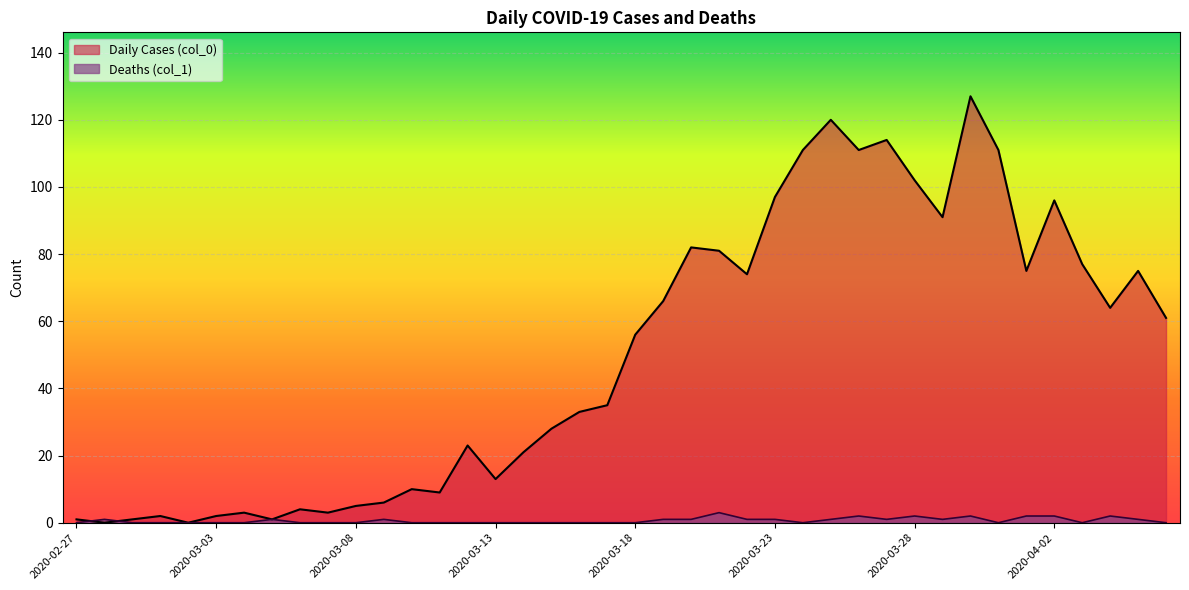

Between which two adjacent categories do Daily Cases (col_0) and Deaths (col_1) first intersect?

2020-02-27 and 2020-02-28